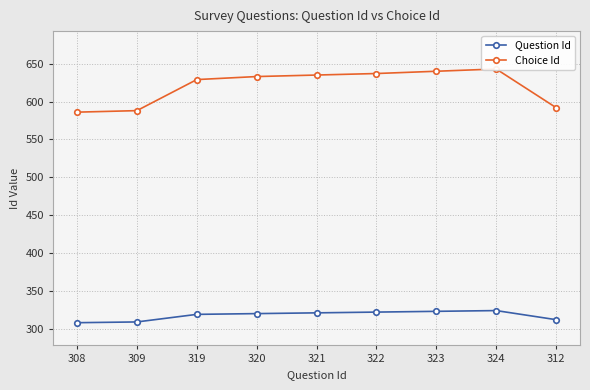

Which label corresponds to the smallest value in the chart?

308